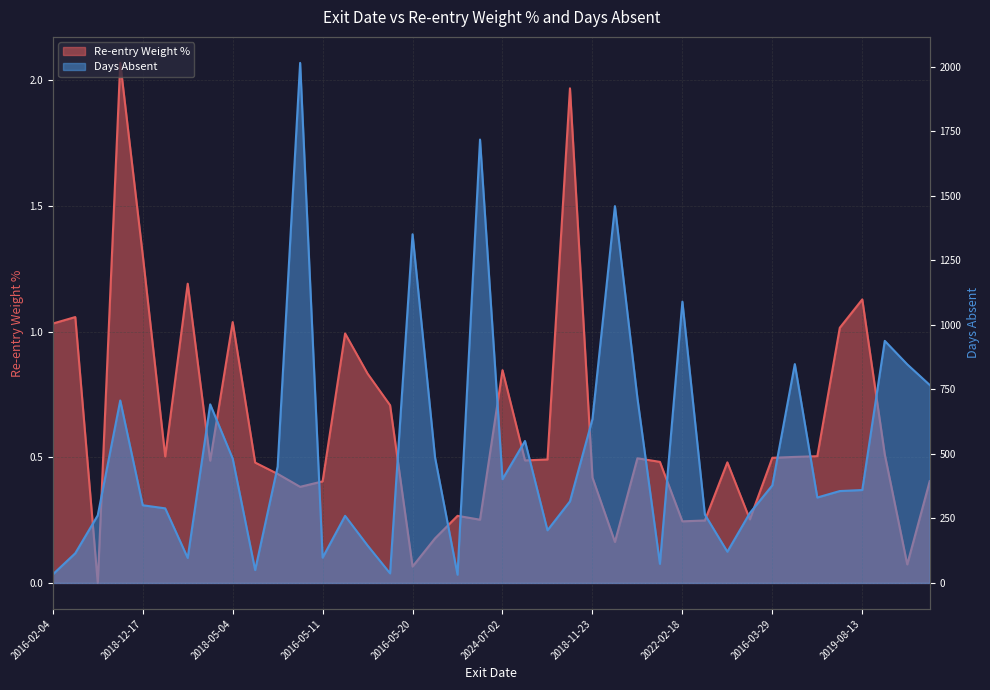

At which label does Re-entry Weight % reach its peak?

2016-11-07